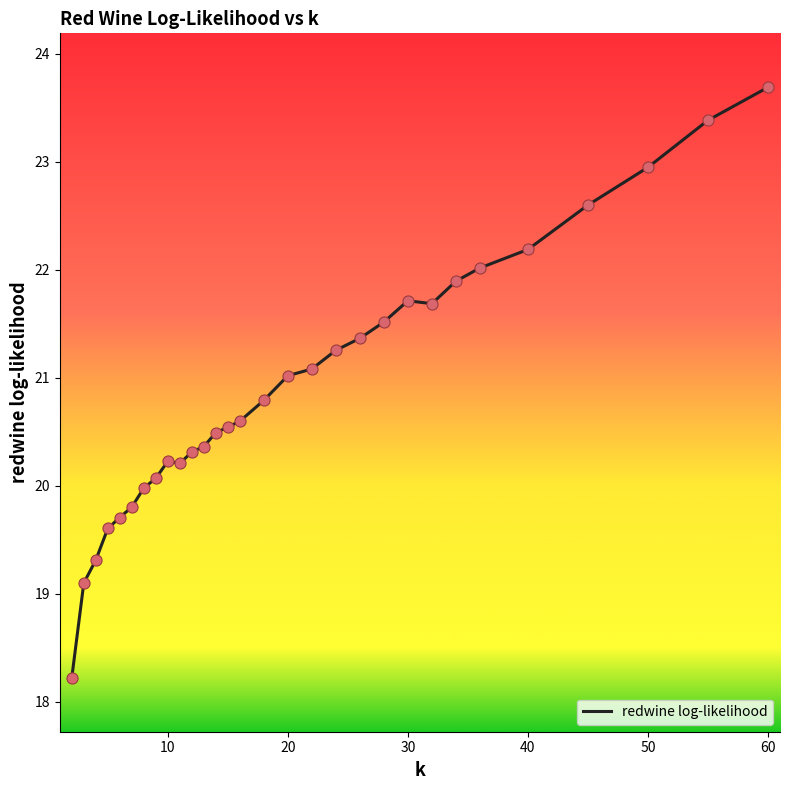

What is the smallest value displayed?

18.2